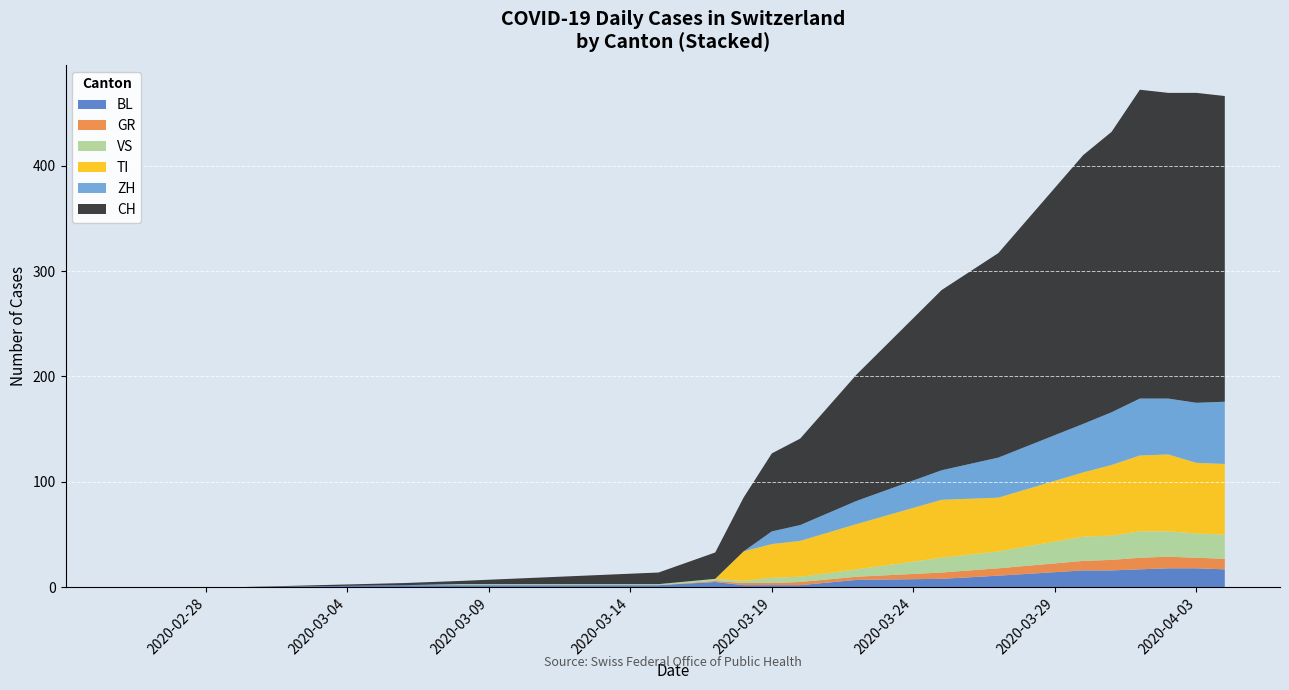

What is the maximum value for BL?

18